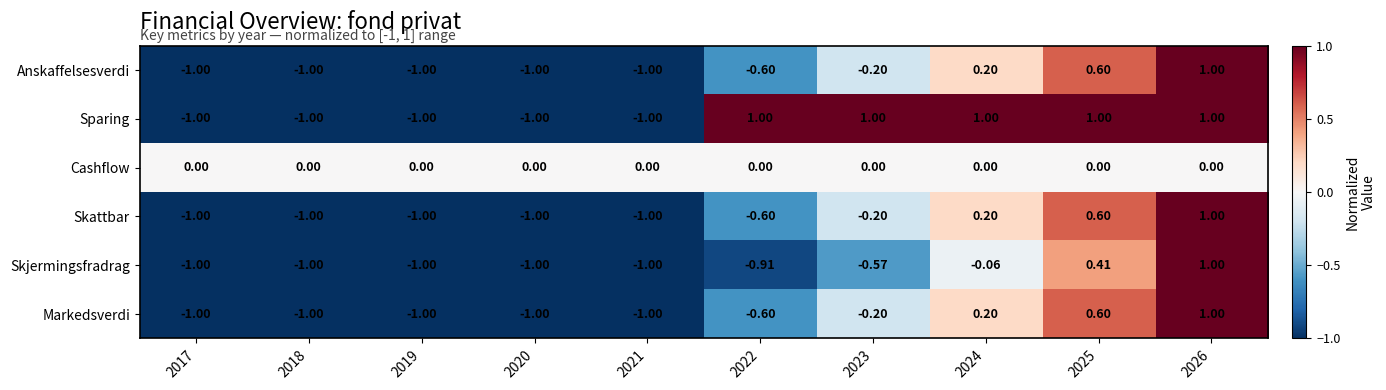

Is the value of Markedsverdi at 2018 greater than the value of Cashflow at 2018?

No